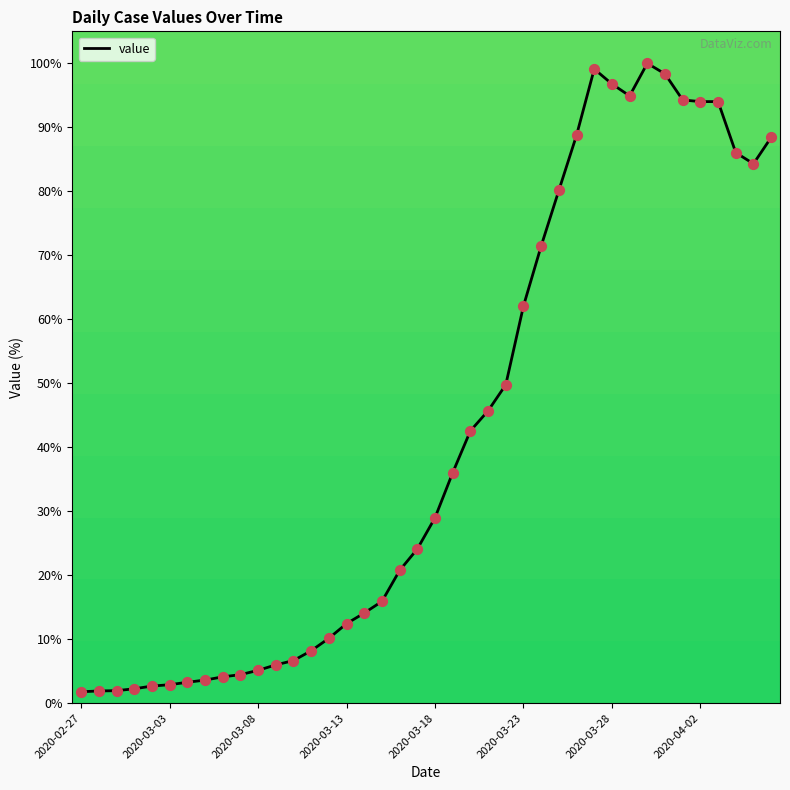

What is the maximum value shown in the chart?

100.0